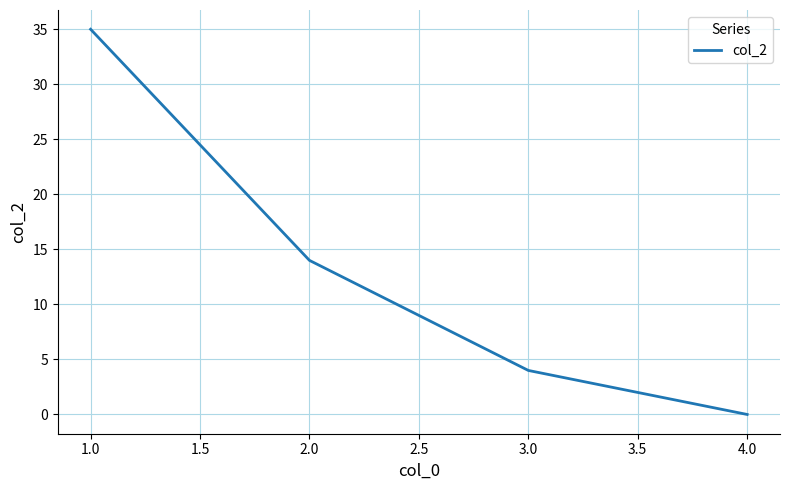

List the labels in order of value, smallest first.

4.0, 3.0, 2.0, 1.0